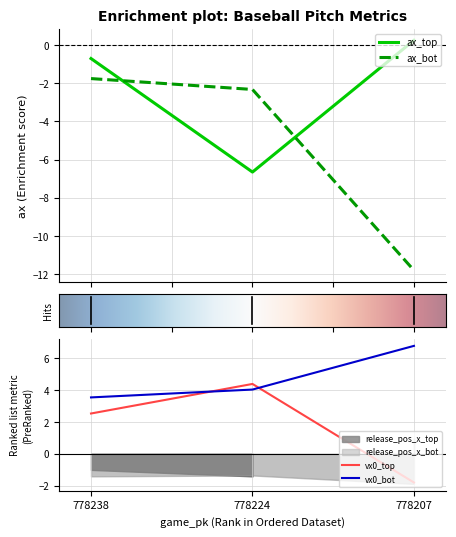

Between 778238 and 778224, which series saw the biggest shift?

ax_top